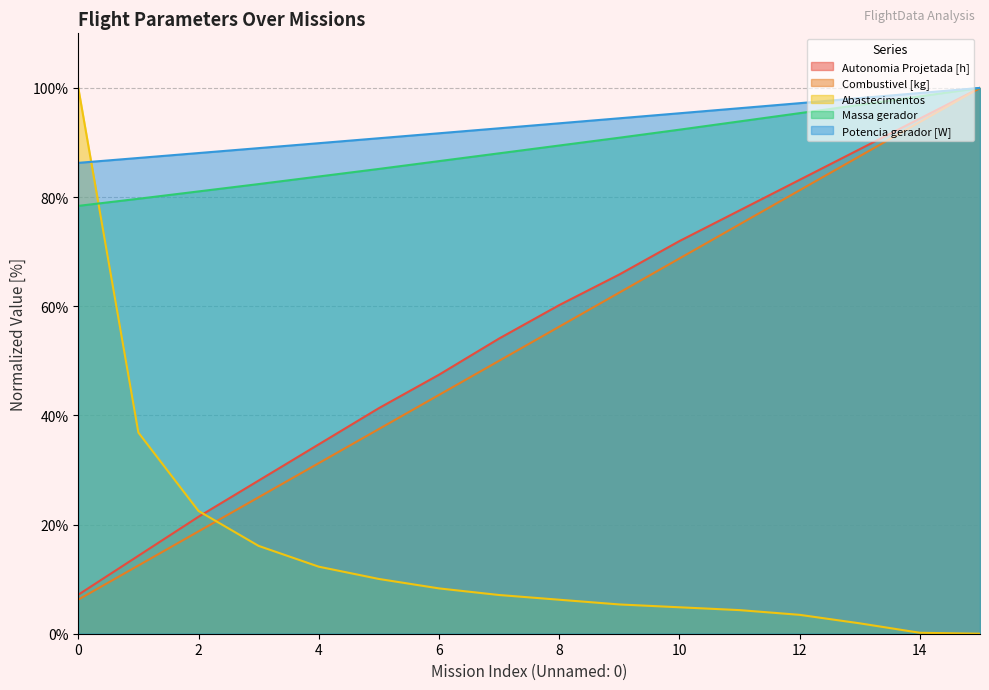

True or false: Combustivel [kg] has more than 2 points higher than both neighbors.

False